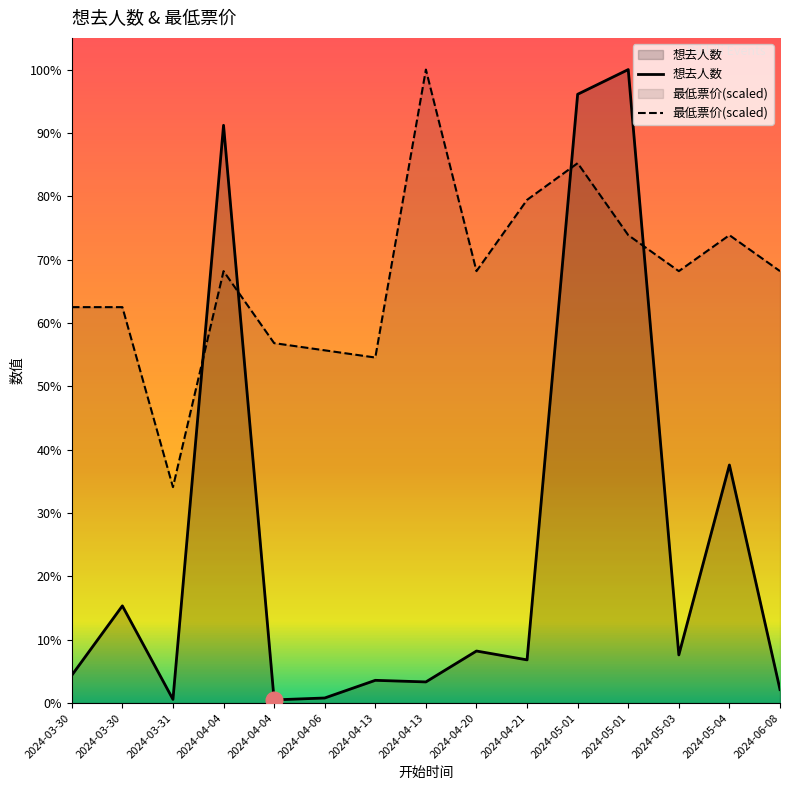

Where do 最低票价 and 想去人数 first cross each other?

2024-03-31 and 2024-04-04